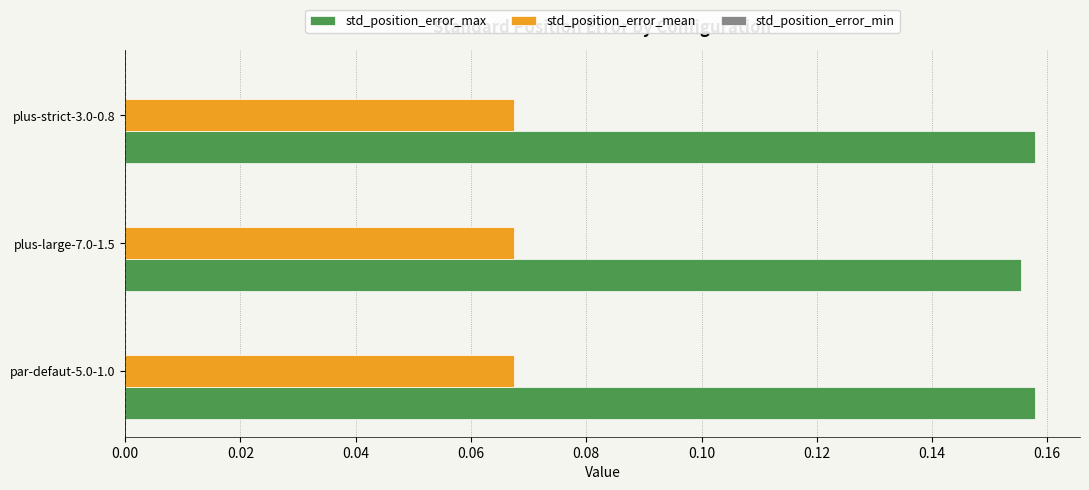

True or false: std_position_error_mean has a value of 0.0 at par-defaut-5.0-1.0.

False